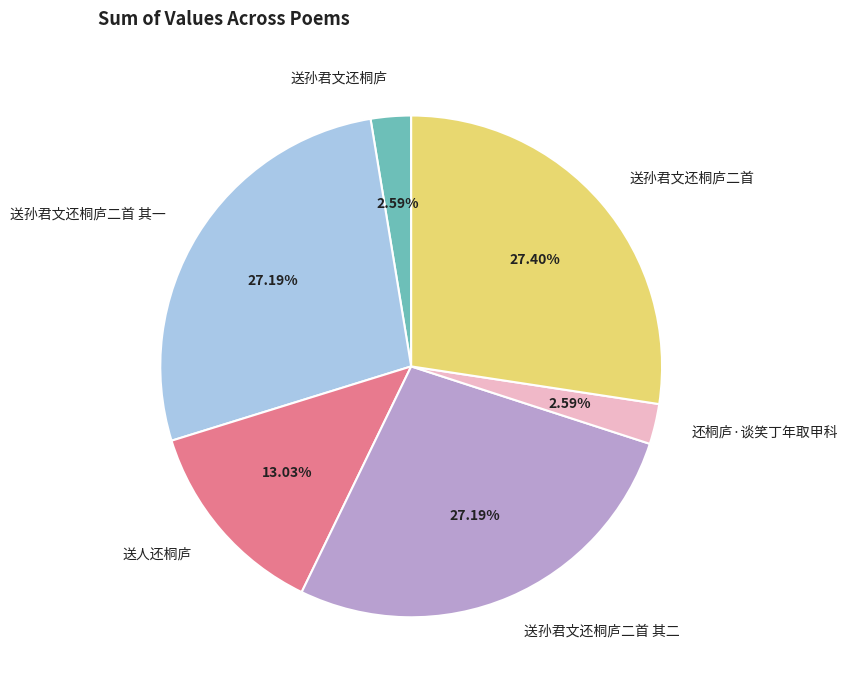

True or false: 送孙君文还桐庐二首 其一 accounts for 20% of the total.

False